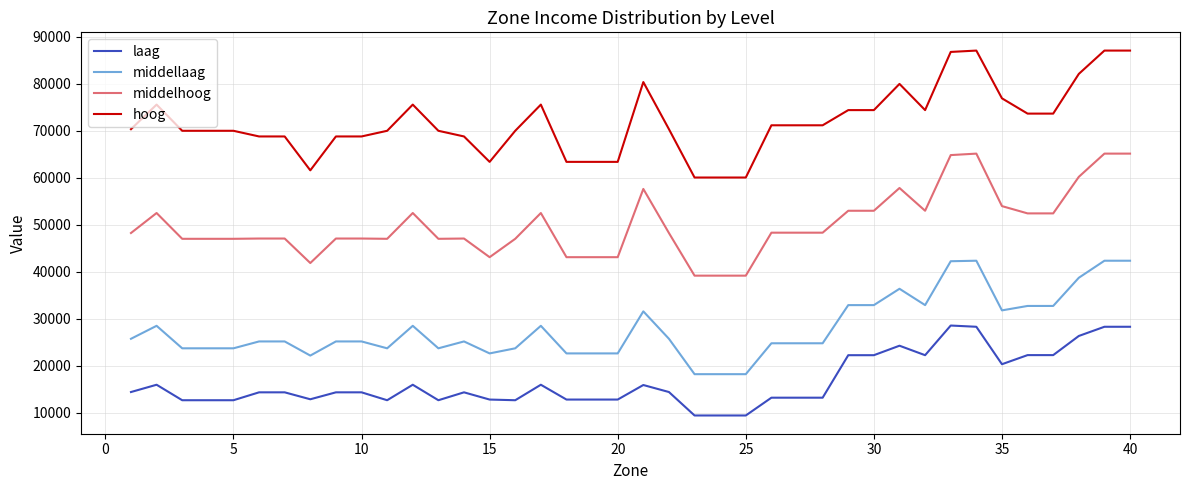

Rank the series by their maximum value, from lowest to highest.

laag, middellaag, middelhoog, hoog